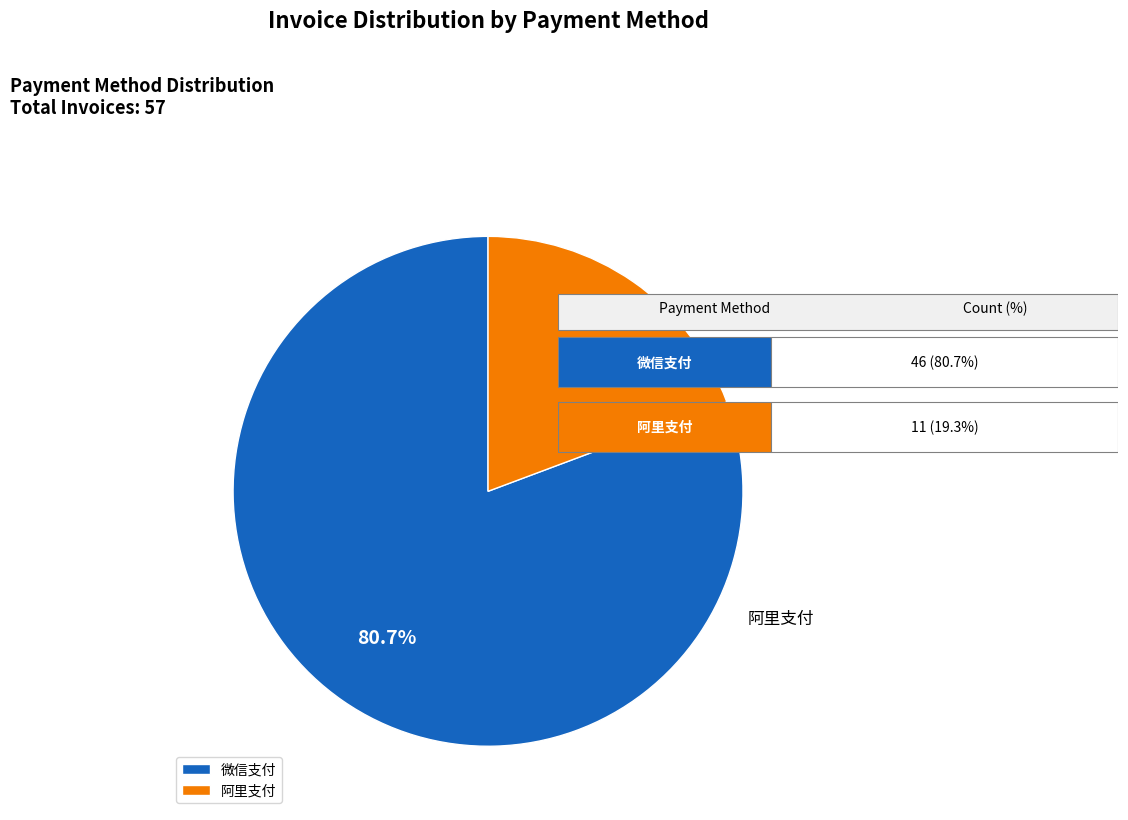

What percentage is the 阿里支付 slice, to the nearest percent?

19%